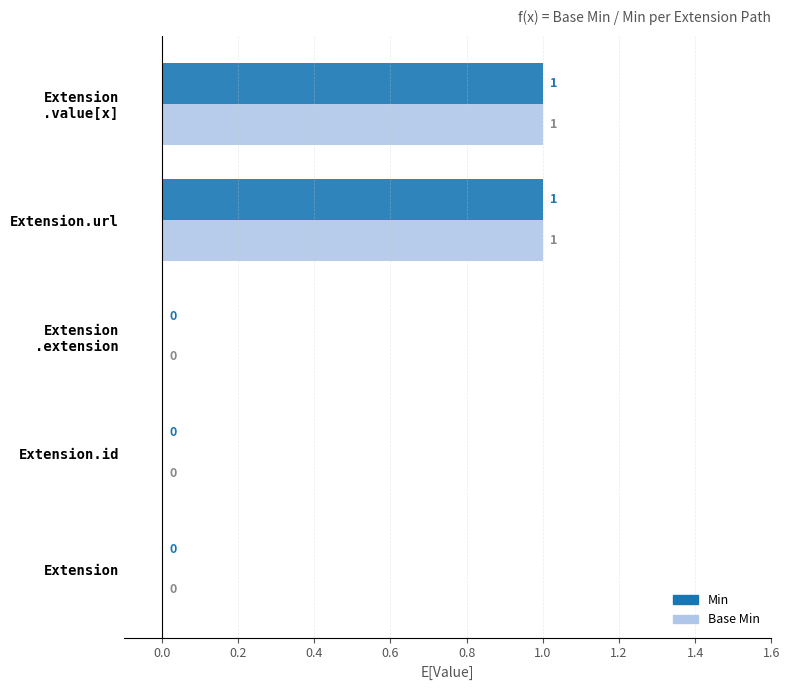

How many Min values are between 0 and 1?

5